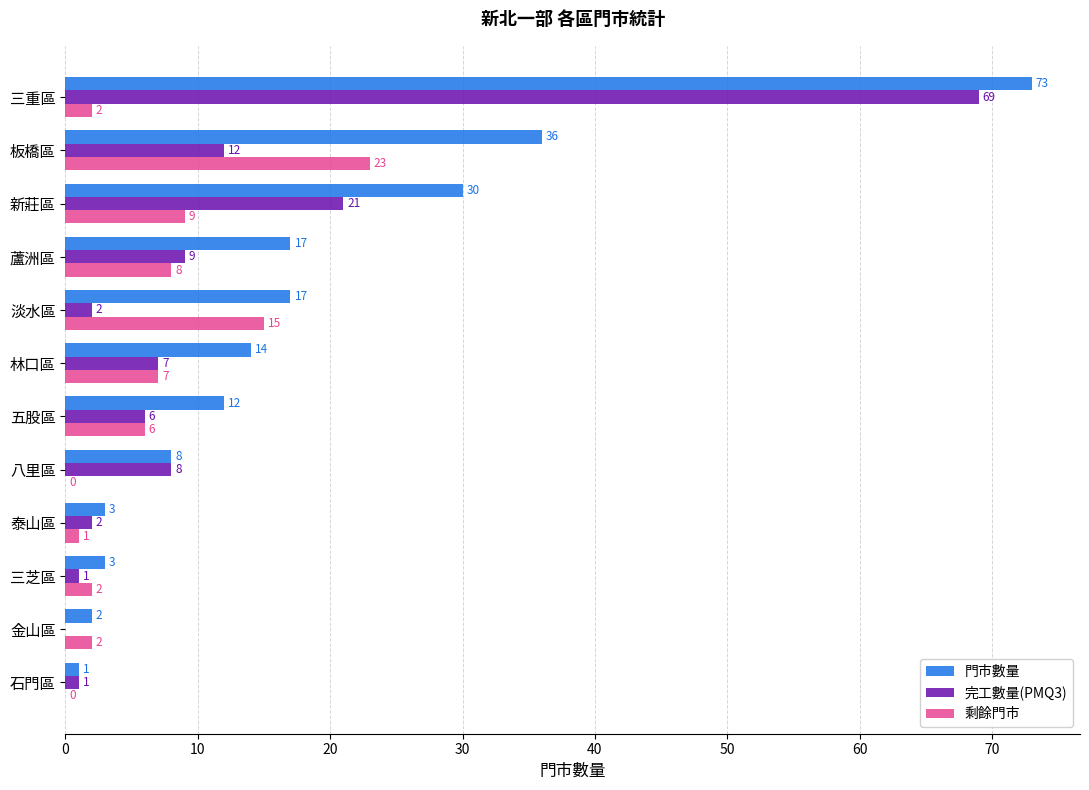

How many values in 剩餘門市 are above zero?

10